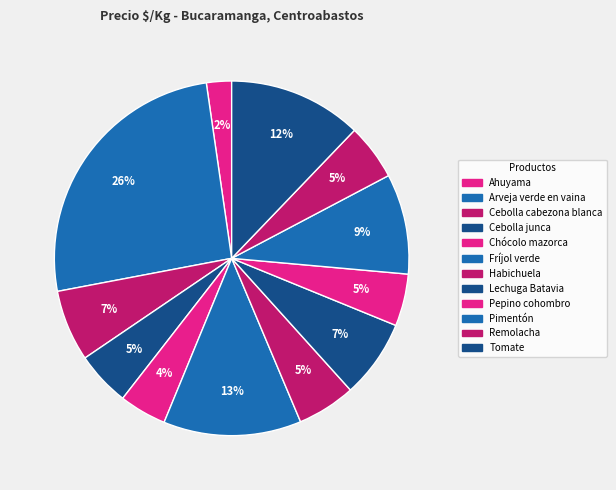

Is it true that Cebolla cabezona blanca is 15% of the pie?

False